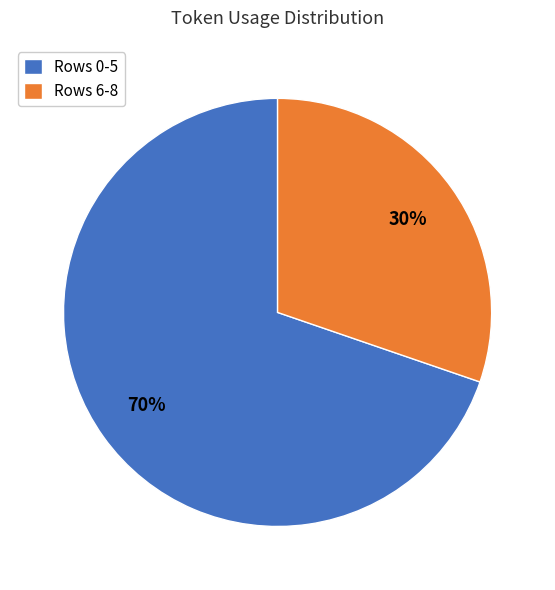

What percentage is the Rows 0-5 slice, to the nearest percent?

70%